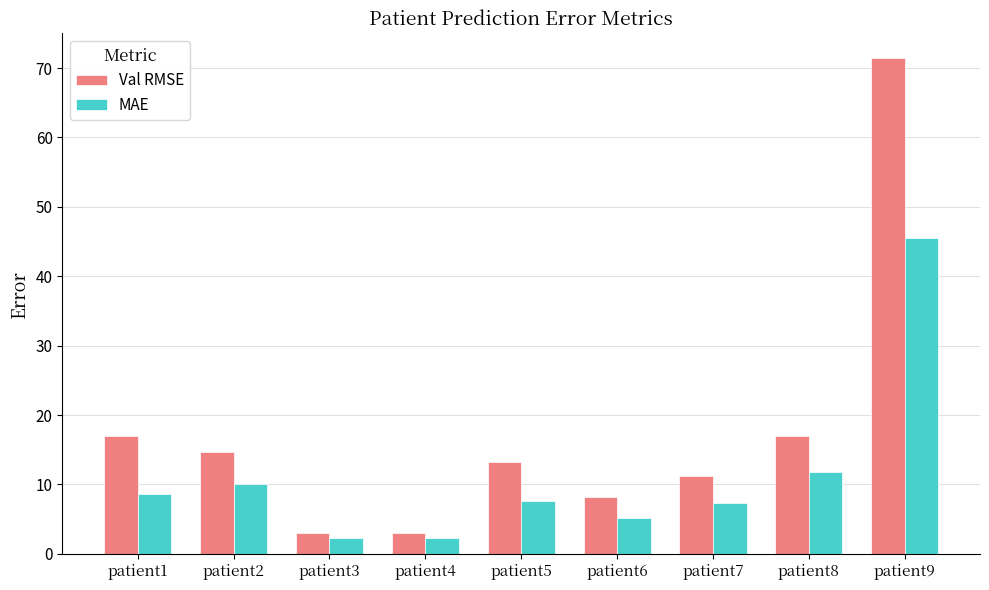

What is the minimum value shown in the chart?

2.3